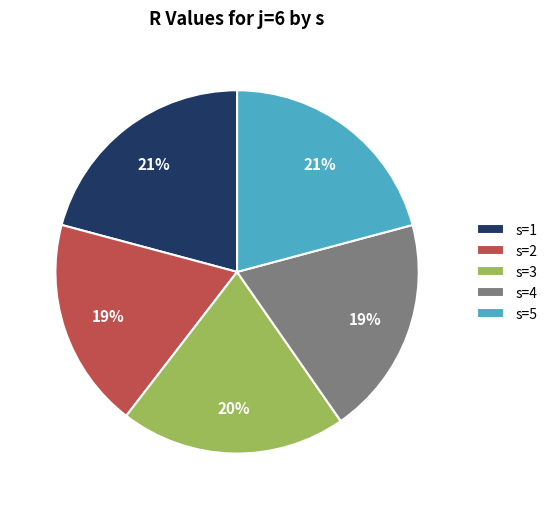

Does any single category account for the majority?

No